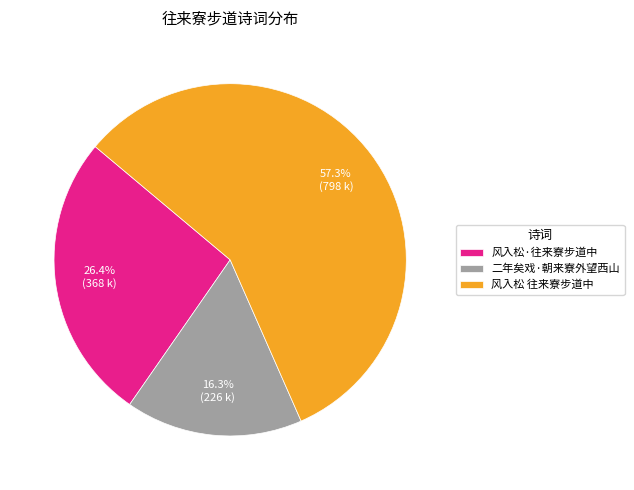

Approximately how many times larger is the value at 风入松 往来寮步道中 compared to 二年矣戏·朝来寮外望西山?

3.5